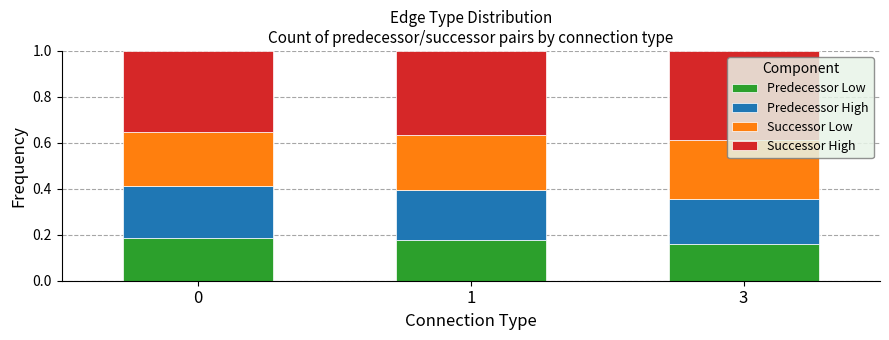

Count the Predecessor Low values in the range 0 to 1.

3